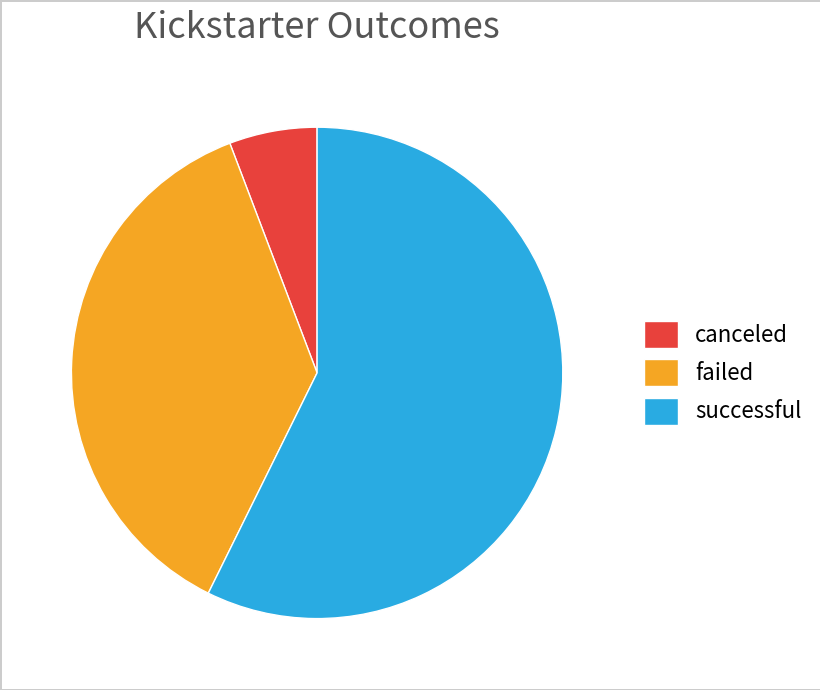

Combined, do failed and canceled account for over 50%?

No